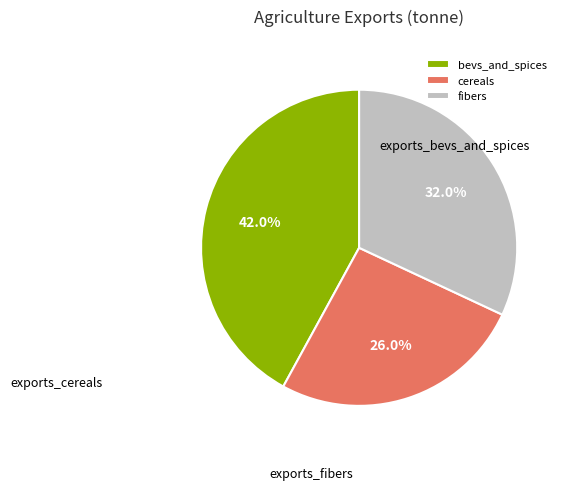

Rank the categories by value from lowest to highest.

cereals, fibers, bevs_and_spices